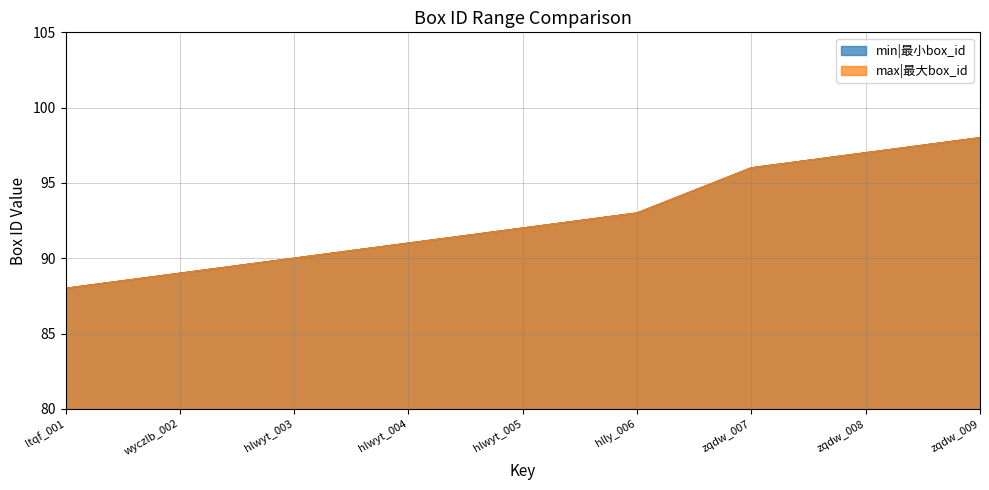

List the labels in order of max|最大box_id value, largest first.

zqdw_009, zqdw_008, zqdw_007, hlly_006, hlwyt_005, hlwyt_004, hlwyt_003, wyczlb_002, ltqf_001